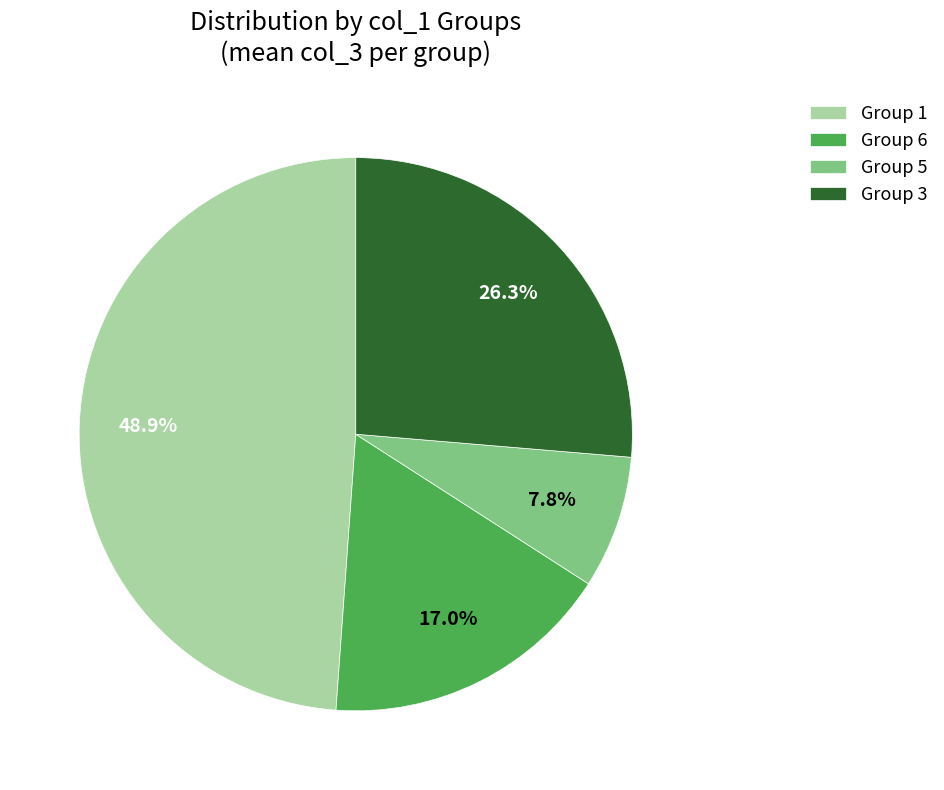

Count the number of slices in the pie.

4